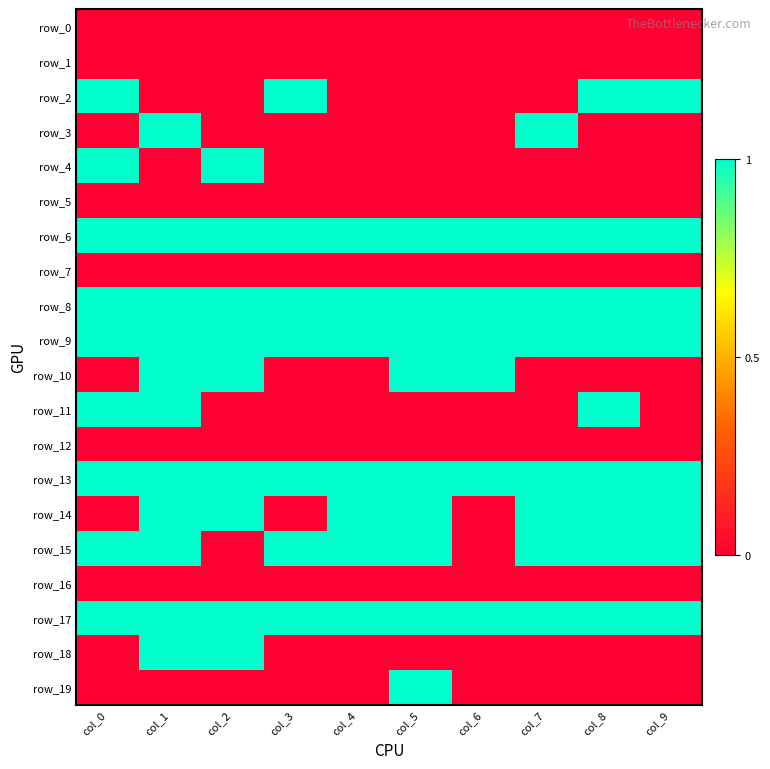

Which label corresponds to the largest value in the chart?

col_0